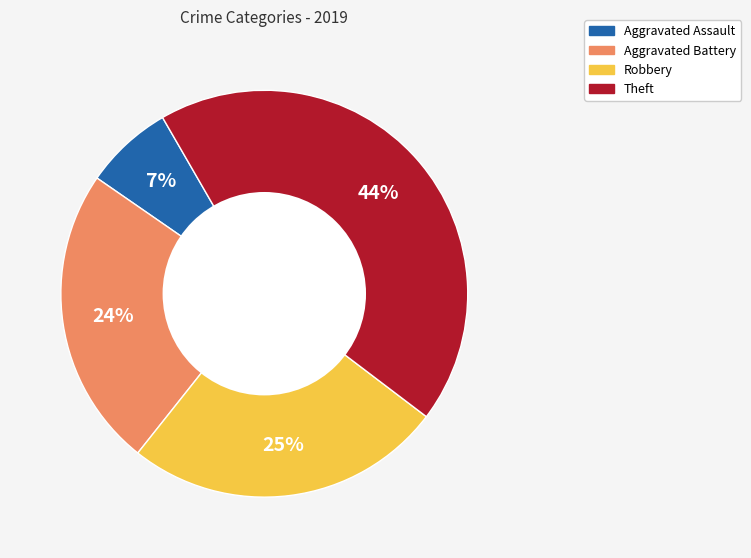

What percentage is the Aggravated Battery slice, to the nearest percent?

24%